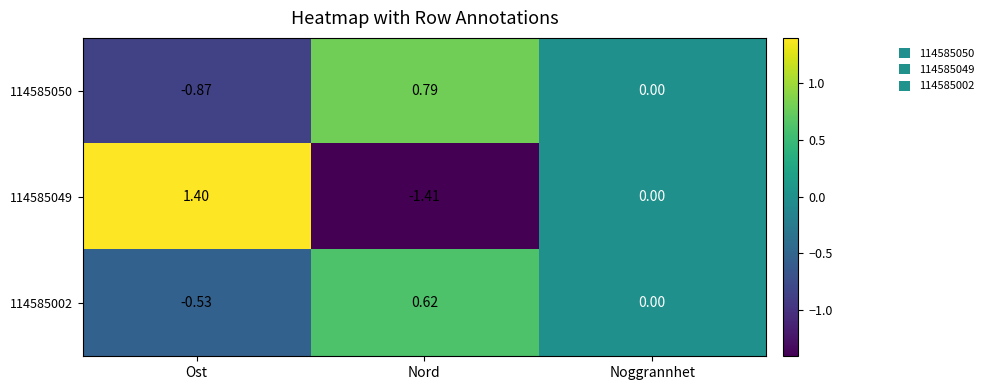

Where does the 114585050 series first go above 0?

Nord